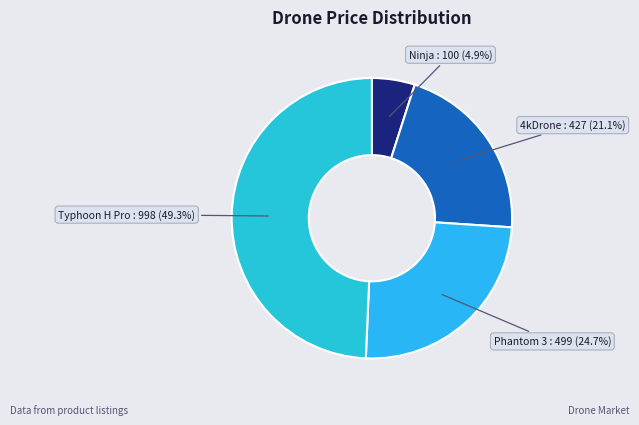

Is there a majority slice in this chart?

No